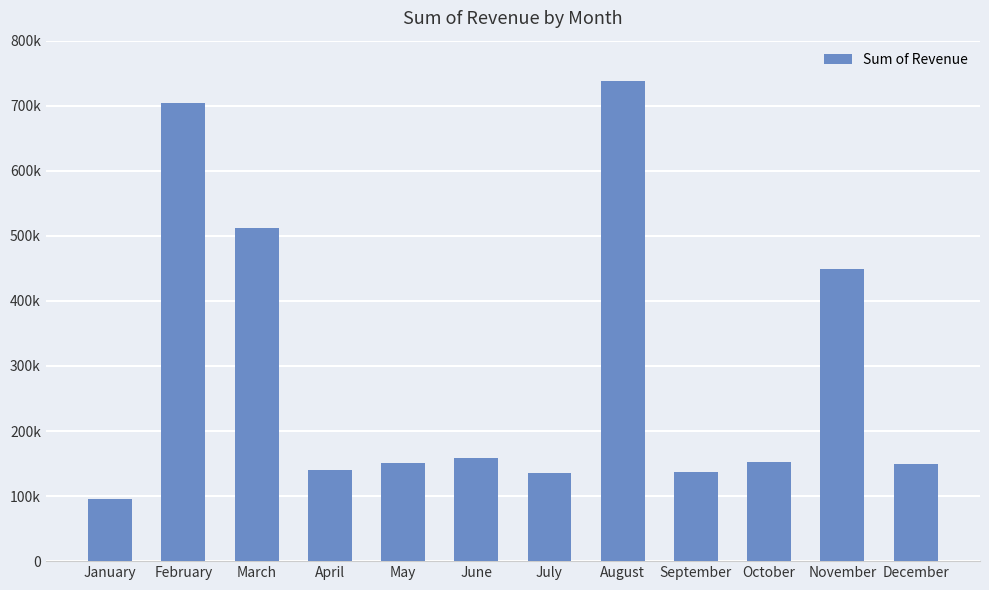

What is the difference between the values at August and May?

587043